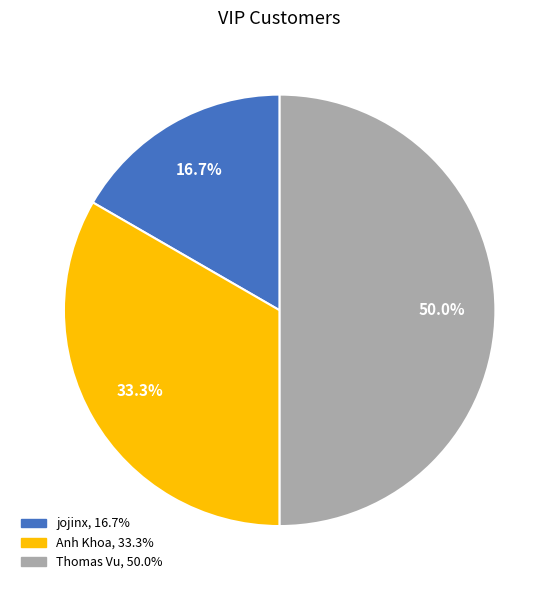

How much of the chart is everything except Anh Khoa?

66.7%